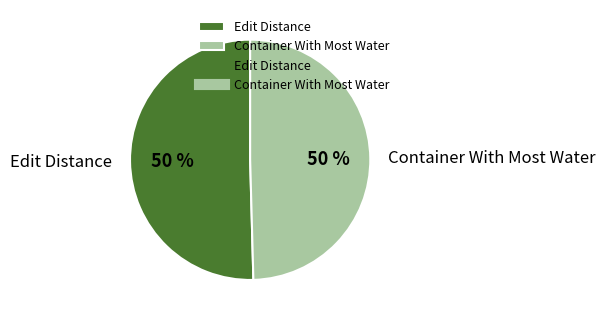

To the nearest percent, what percentage of the pie is Edit Distance?

50%